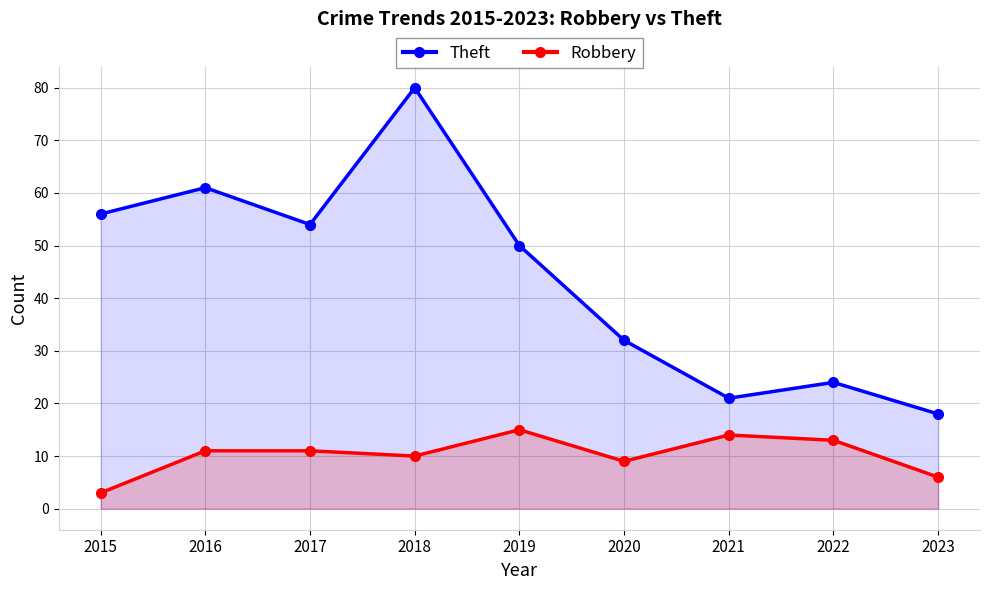

The value of Theft at 2018 is 80. True or false?

True